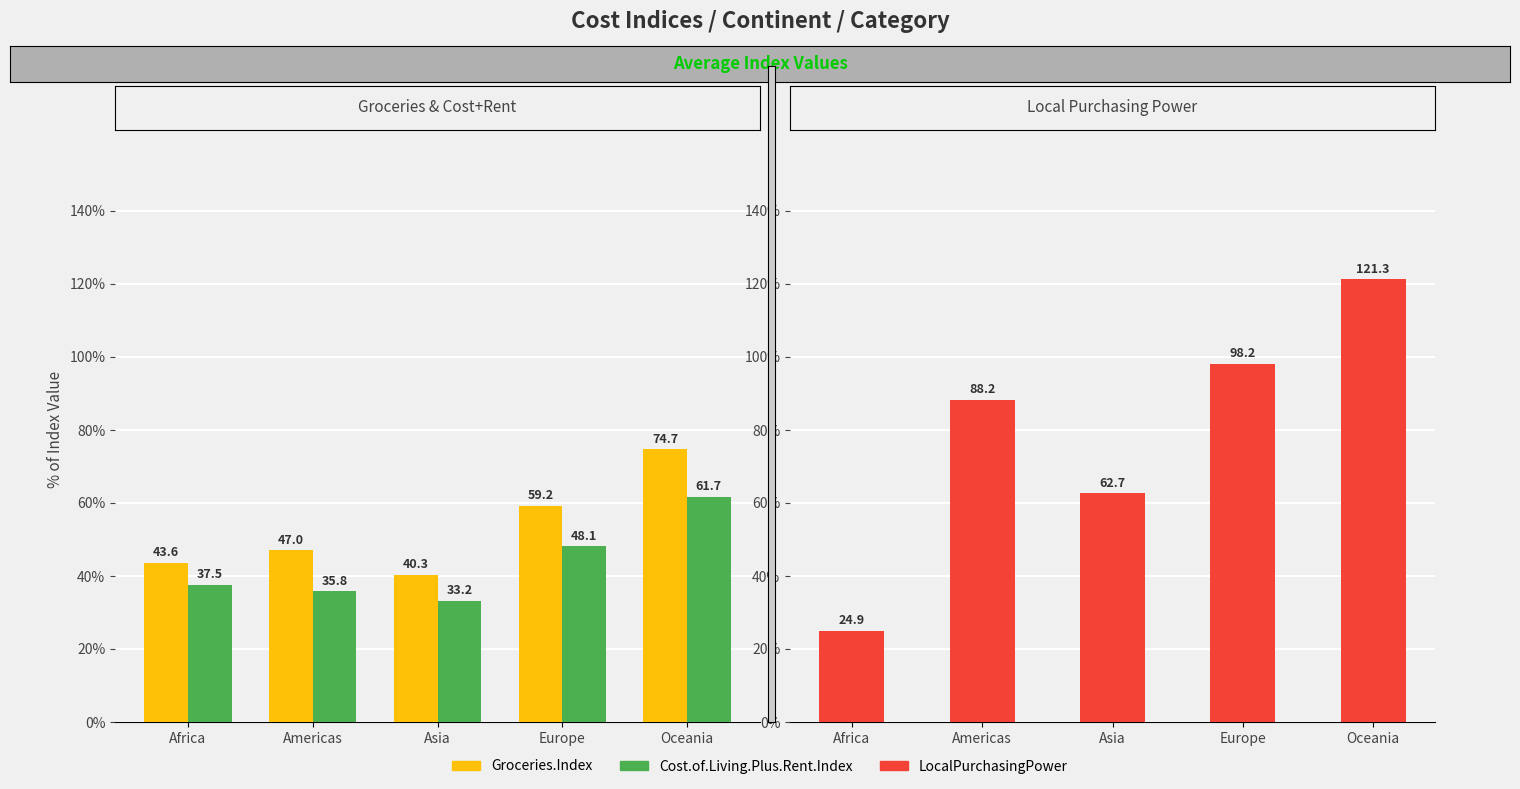

What is the difference between the Cost.of.Living.Plus.Rent.Index values at Americas and Africa?

1.8